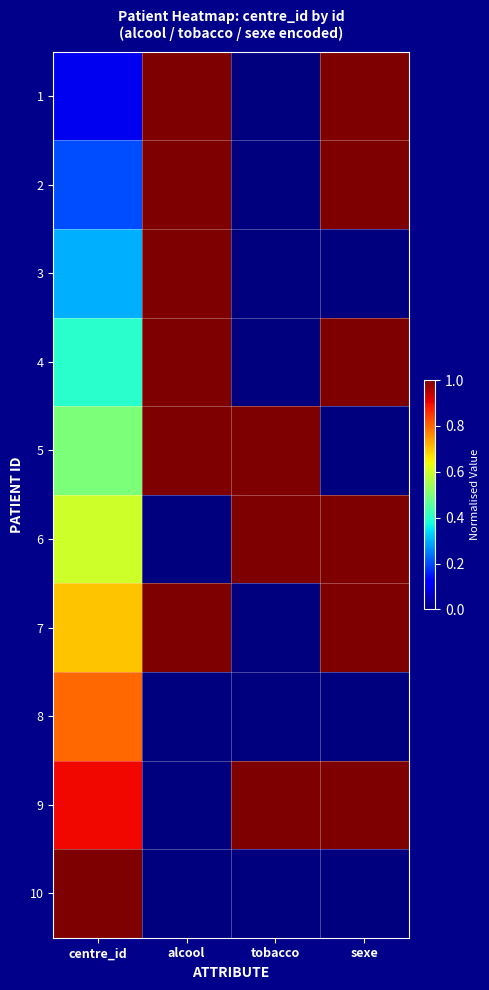

Which has a higher value, tobacco or centre_id?

centre_id